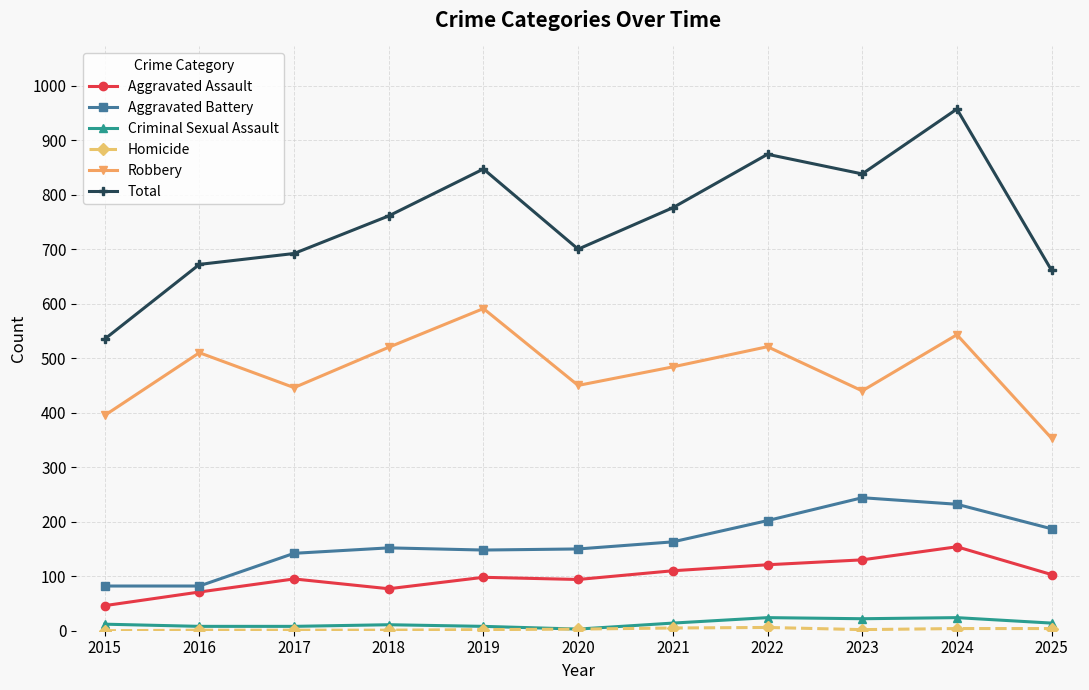

Which series has the largest range (max minus min)?

Total